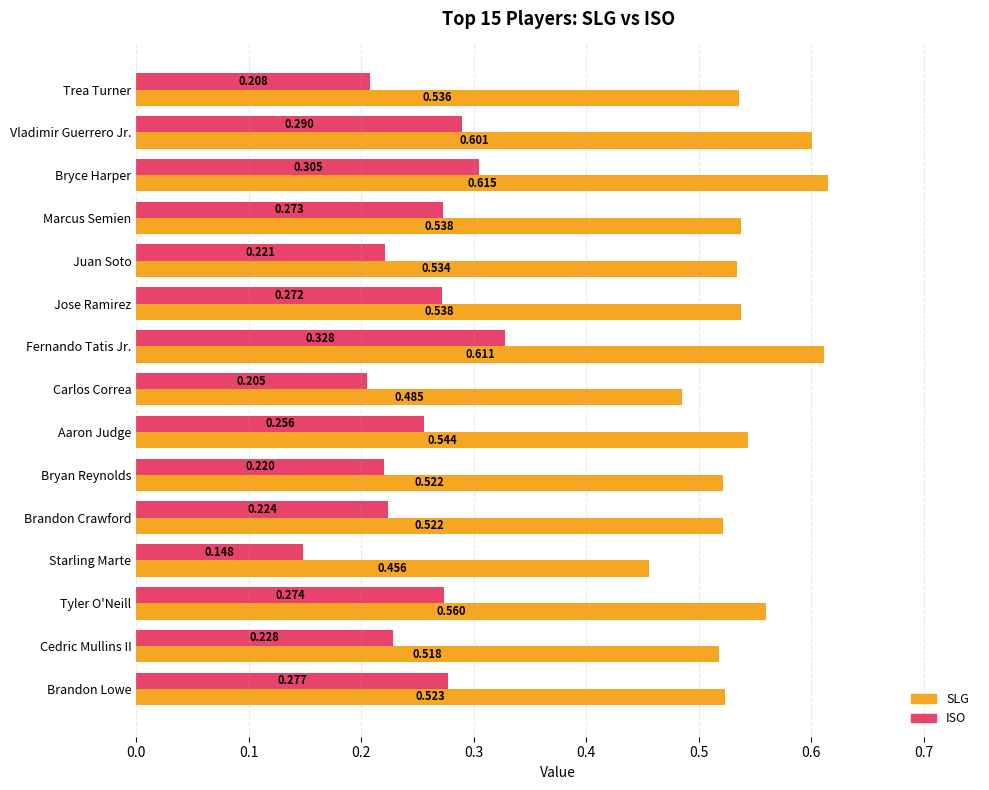

At Aaron Judge, list the series in order from largest to smallest.

SLG, ISO